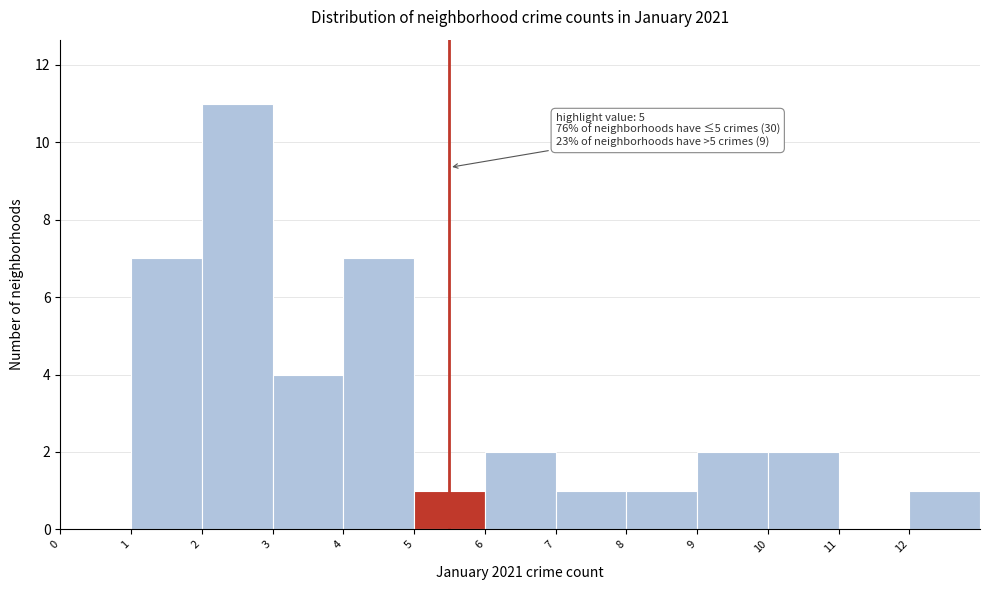

Which range on the x-axis has the tallest bar?

2 to 3